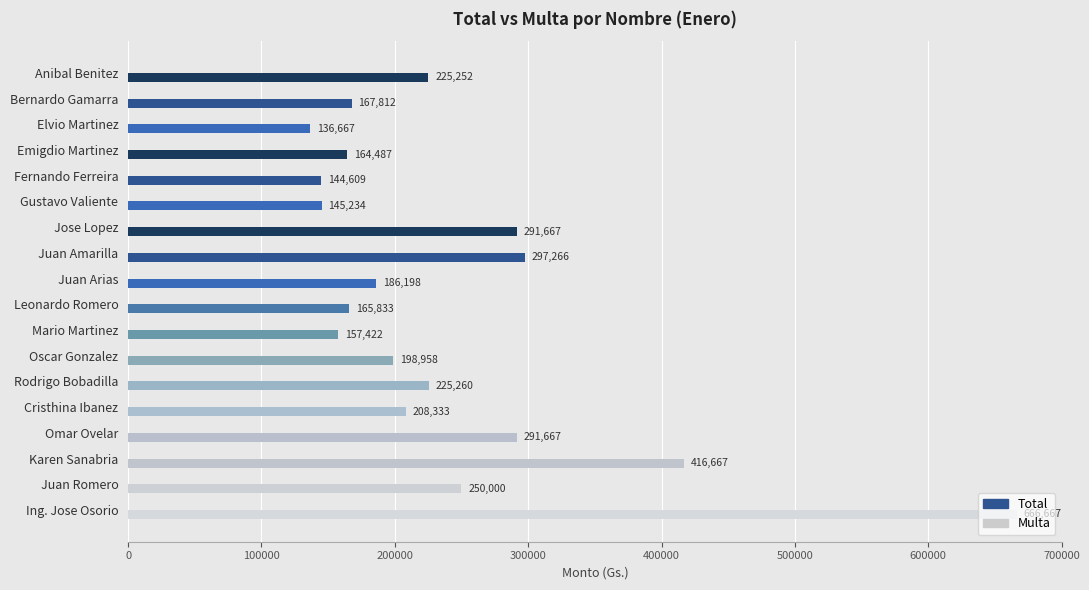

What is the difference between the maximum and minimum values?

530000.0